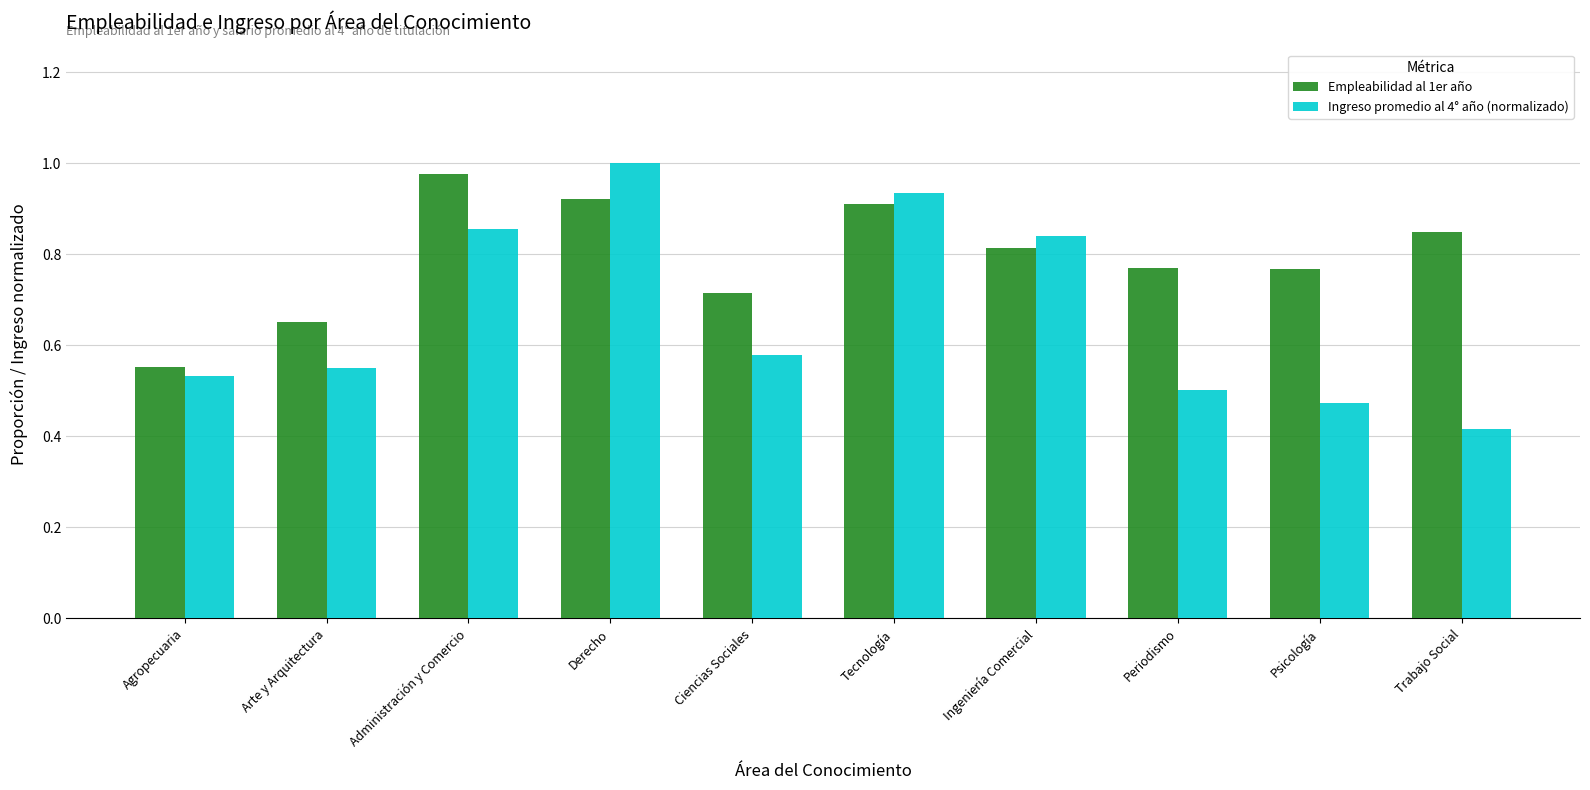

What is the total value across all series at Periodismo?

1.3